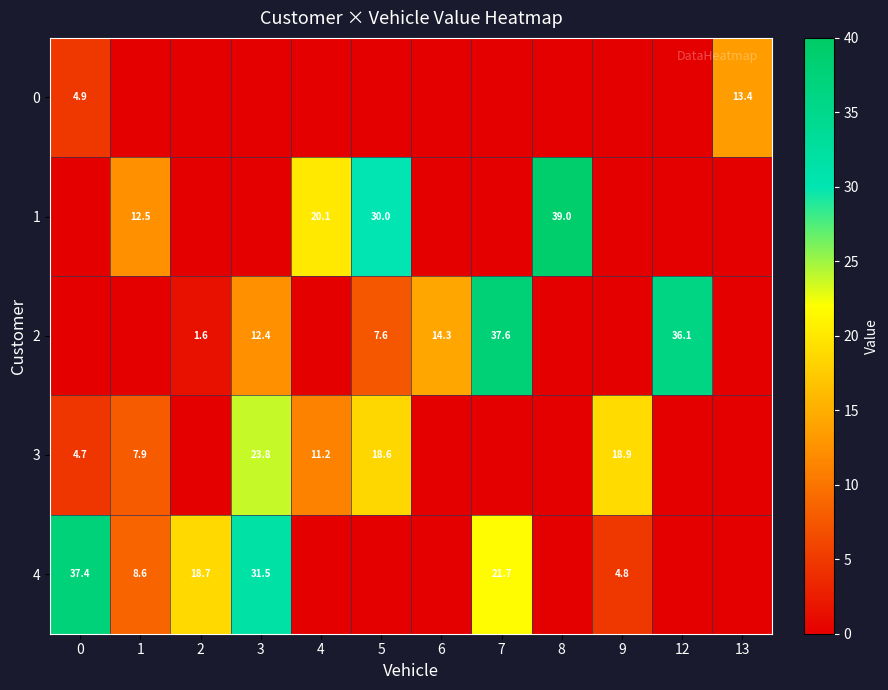

What is the sum of the 2 values at 12 and 5?

43.7